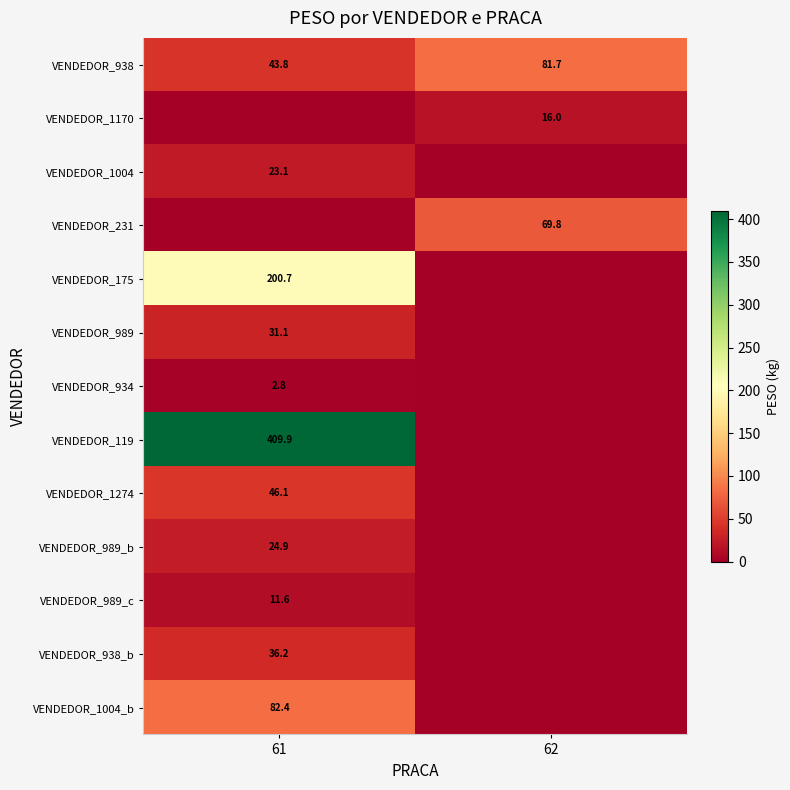

Count the number of categories in the chart.

2